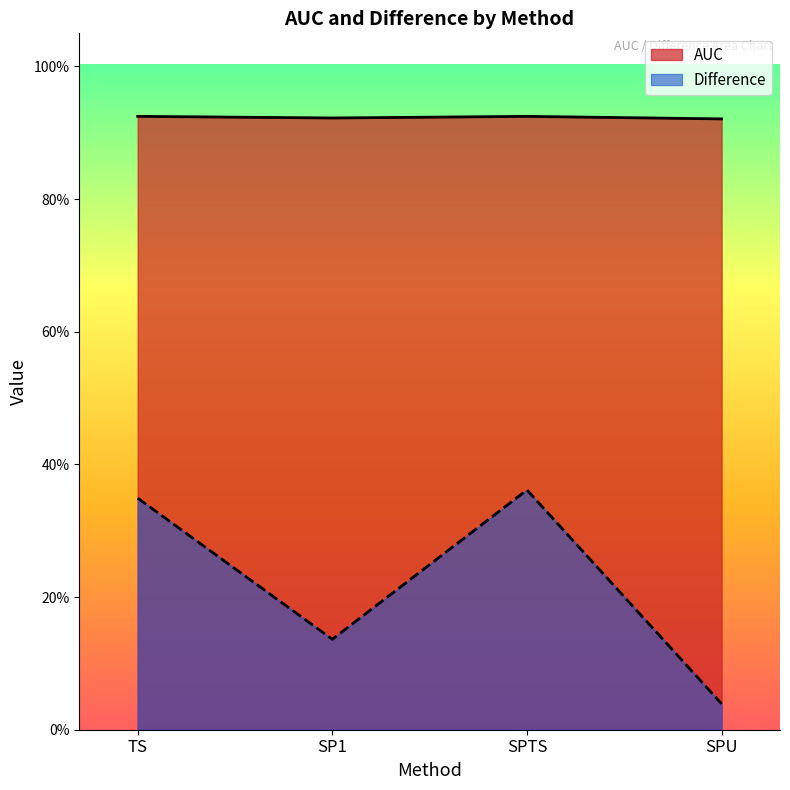

True or false: Difference and AUC cross at least once.

False